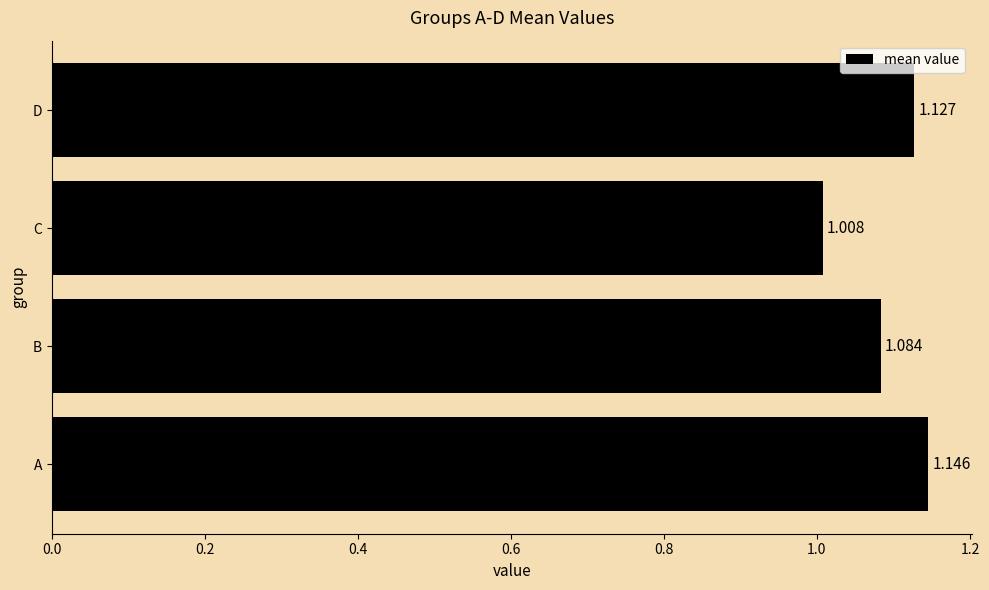

Rank the categories by value from highest to lowest.

A, D, B, C